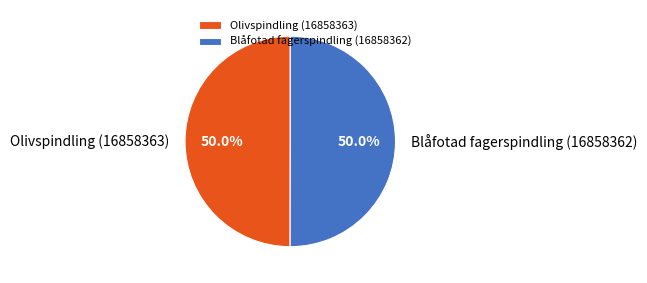

True or false: Olivspindling (16858363) accounts for 41% of the total.

False